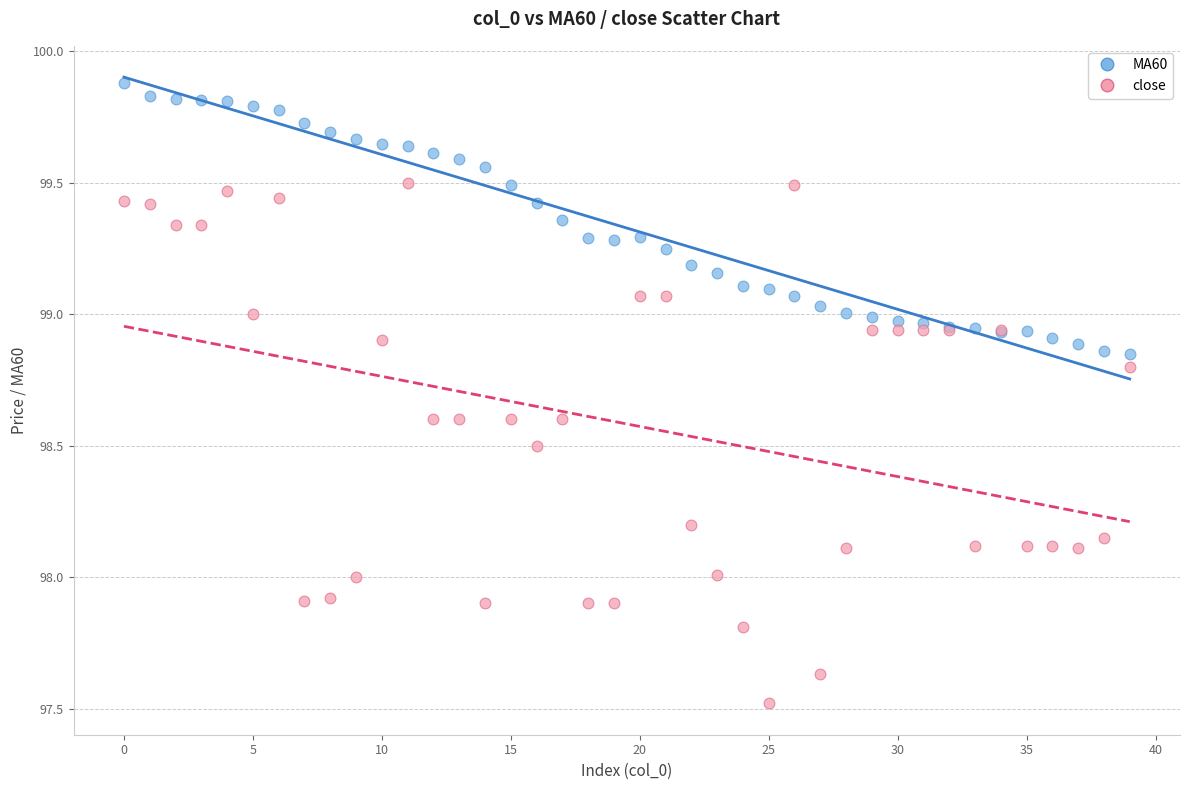

Which series reaches the maximum Y coordinate?

MA60